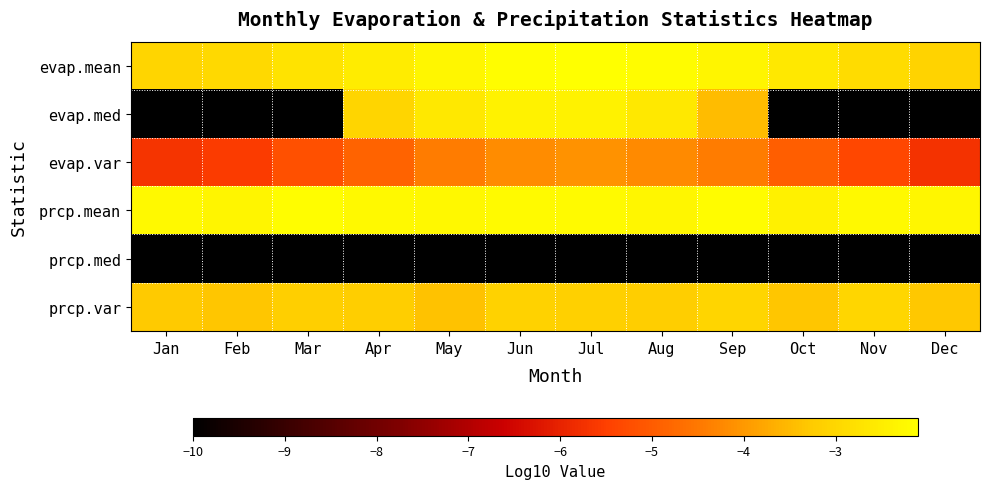

Reading left to right, list all the values displayed in this chart.

evap.mean: Jan=-3.1	Feb=-3.0	Mar=-2.7	Apr=-2.5	May=-2.3	Jun=-2.1	Jul=-2.1	Aug=-2.2	Sep=-2.3	Oct=-2.6	Nov=-2.9	Dec=-3.1
evap.med: Jan=-10.0	Feb=-10.0	Mar=-10.0	Apr=-3.0	May=-2.6	Jun=-2.4	Jul=-2.4	Aug=-2.6	Sep=-3.5	Oct=-10.0	Nov=-10.0	Dec=-10.0
evap.var: Jan=-5.7	Feb=-5.6	Mar=-5.2	Apr=-4.8	May=-4.4	Jun=-4.2	Jul=-4.1	Aug=-4.2	Sep=-4.4	Oct=-5.0	Nov=-5.4	Dec=-5.7
prcp.mean: Jan=-2.2	Feb=-2.3	Mar=-2.2	Apr=-2.2	May=-2.3	Jun=-2.2	Jul=-2.2	Aug=-2.3	Sep=-2.2	Oct=-2.4	Nov=-2.2	Dec=-2.3
prcp.med: Jan=-10.0	Feb=-10.0	Mar=-10.0	Apr=-10.0	May=-10.0	Jun=-10.0	Jul=-10.0	Aug=-10.0	Sep=-10.0	Oct=-10.0	Nov=-10.0	Dec=-10.0
prcp.var: Jan=-3.2	Feb=-3.3	Mar=-3.2	Apr=-3.2	May=-3.4	Jun=-3.1	Jul=-3.1	Aug=-3.2	Sep=-3.0	Oct=-3.3	Nov=-3.0	Dec=-3.3